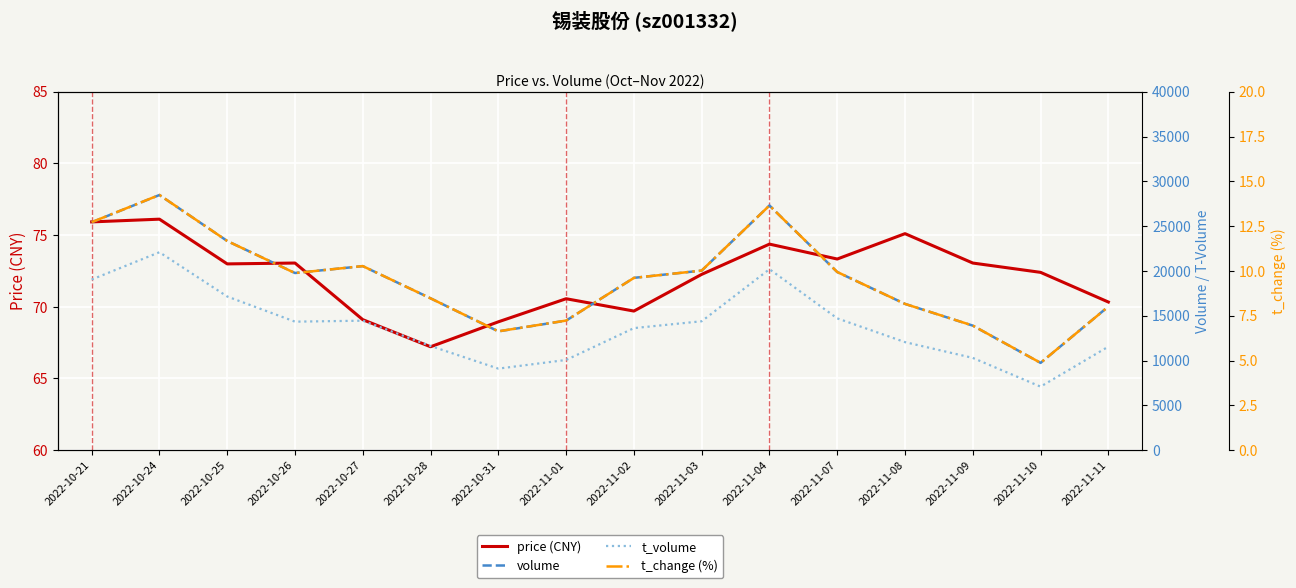

Which label corresponds to the smallest value in the chart?

2022-11-10